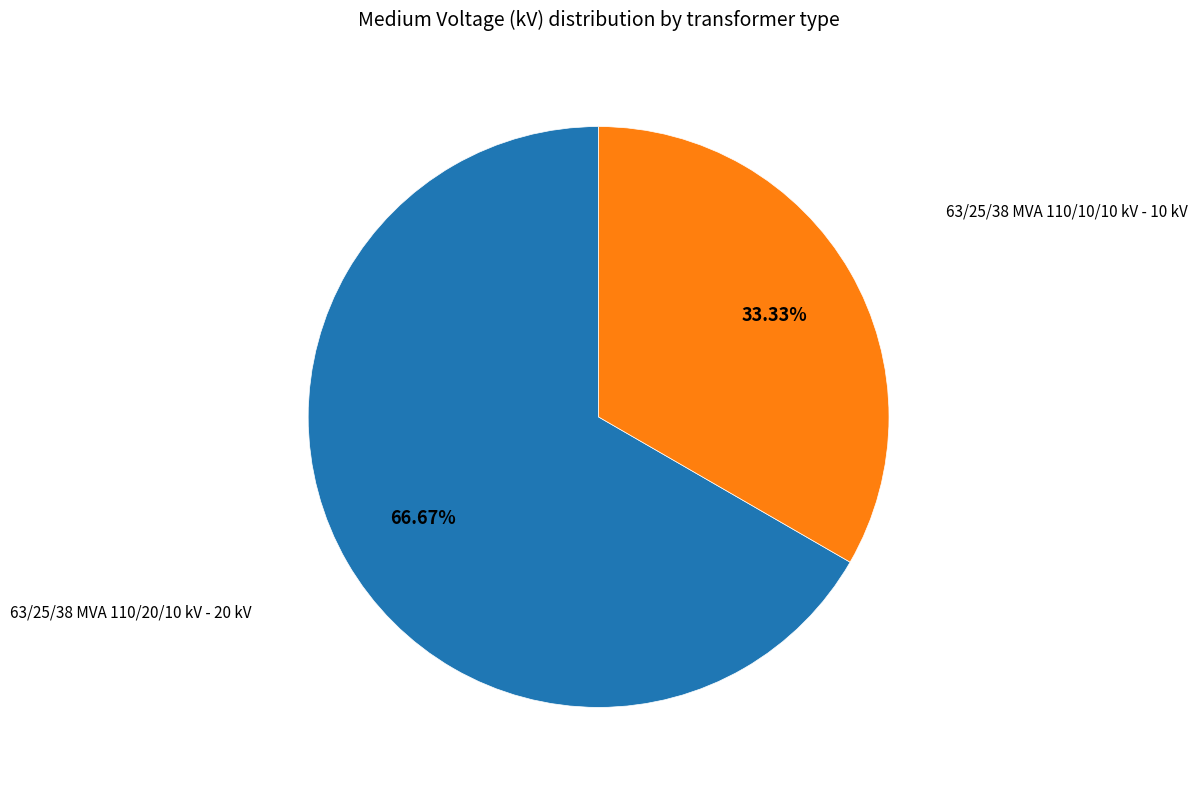

Is there a majority slice in this chart?

Yes